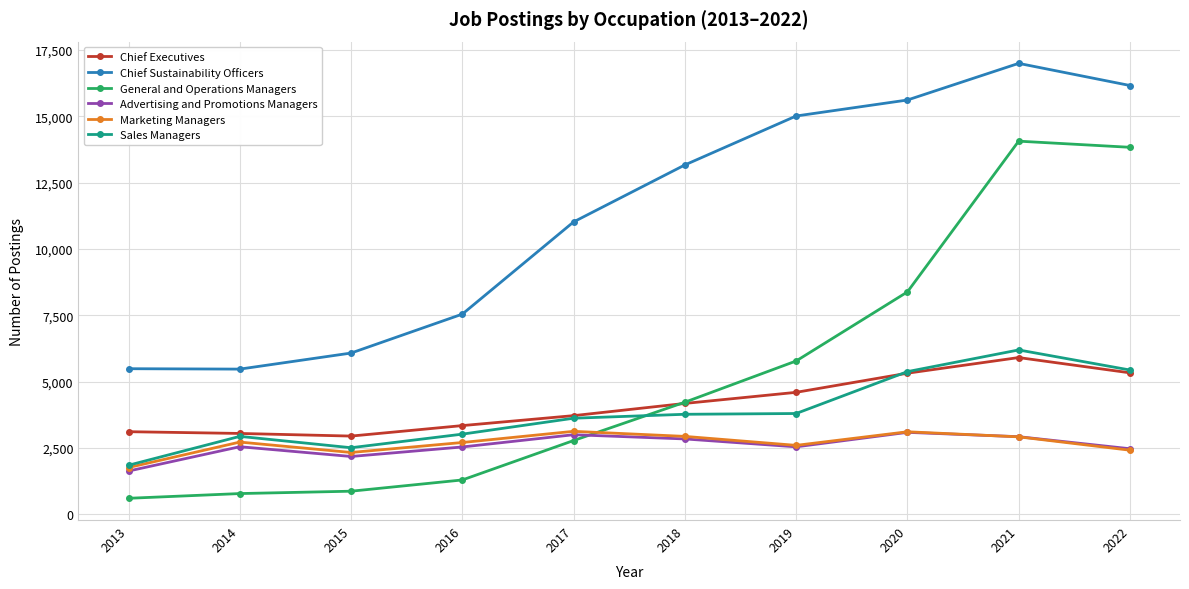

What is the minimum value shown in the chart?

607